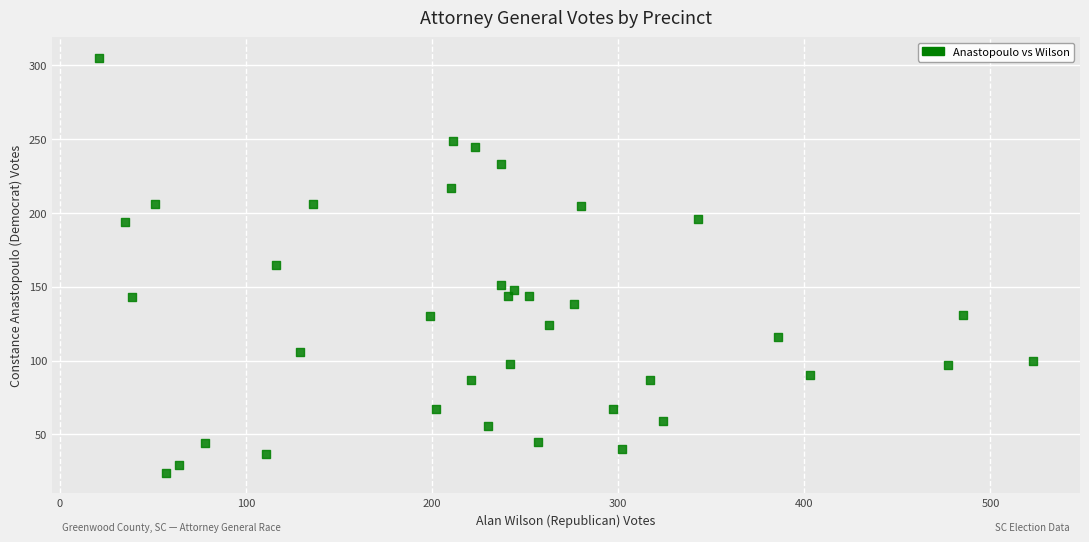

What is the range of X values (max minus min)?

502